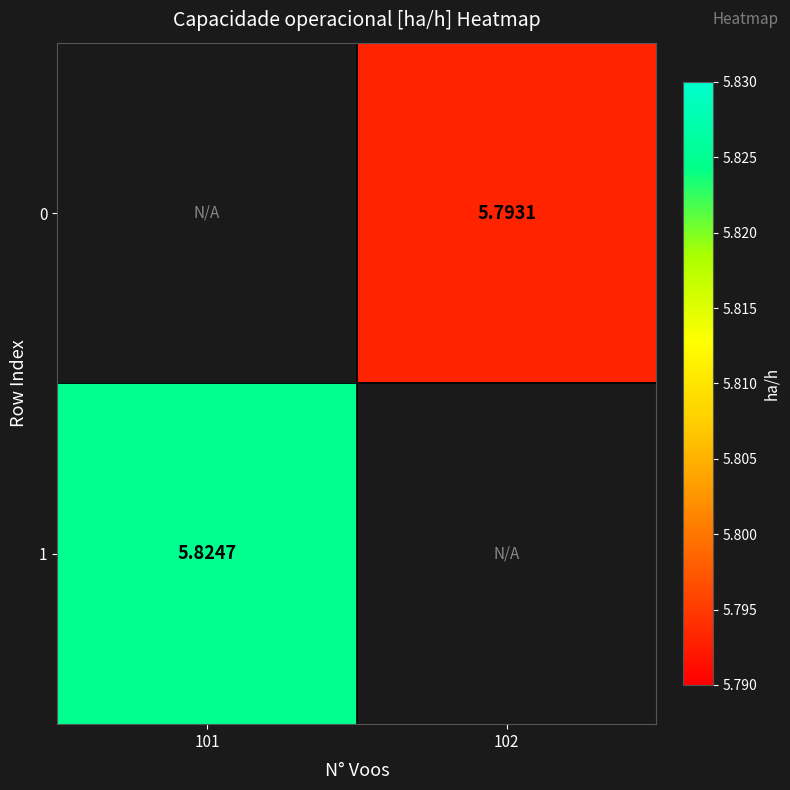

Is the value of 1 at 101 greater than the value of 0 at 102?

Yes